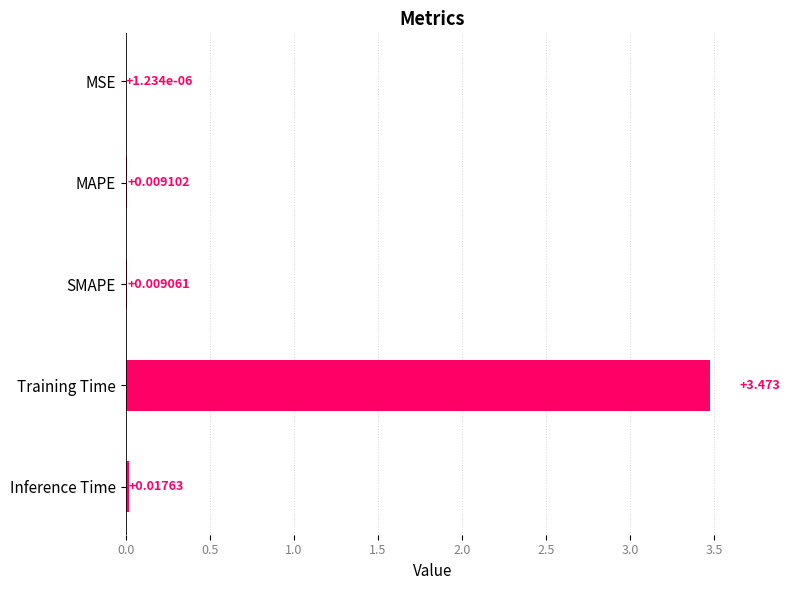

Which has a higher value, Training Time or Inference Time?

Training Time